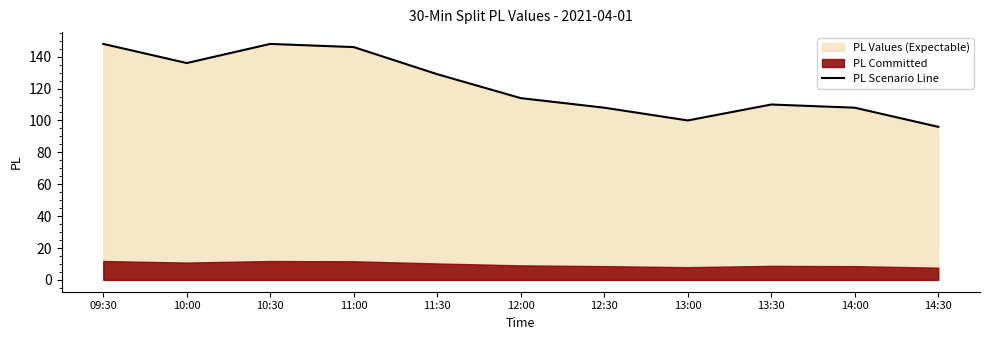

What is the average value?

122